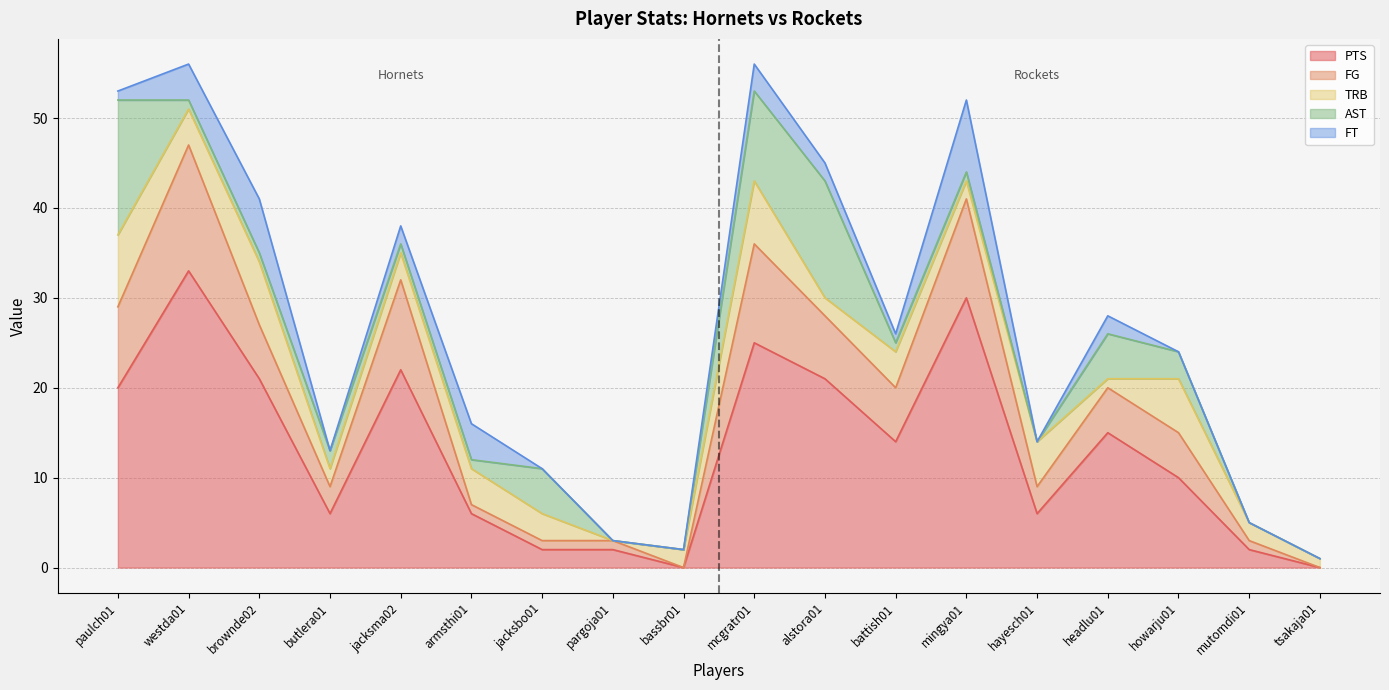

At how many categories does at least one series exceed 16?

7